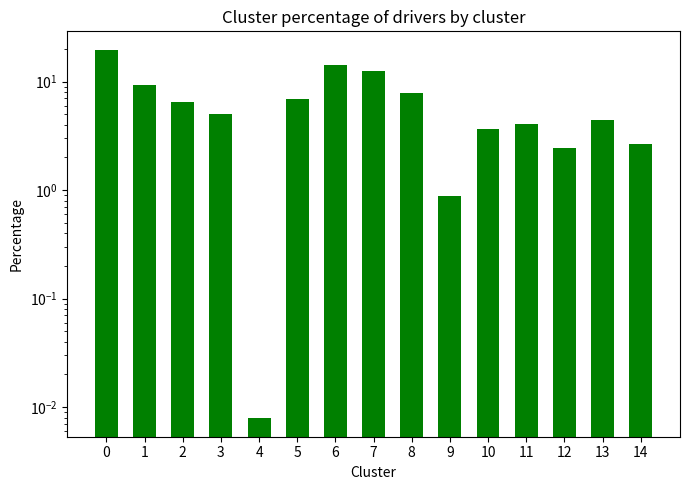

Between 5 and 11, which is larger?

5